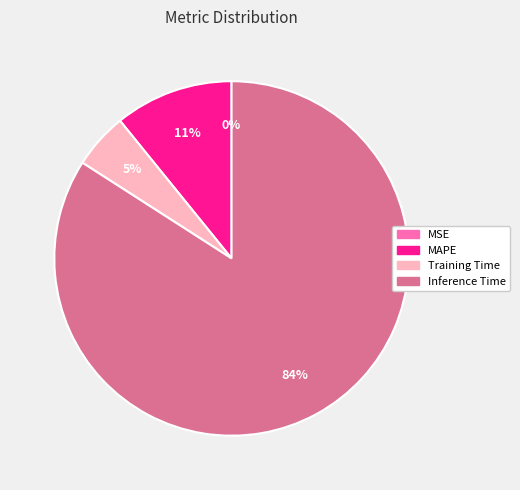

Is there any slice that represents more than half of the pie?

Yes